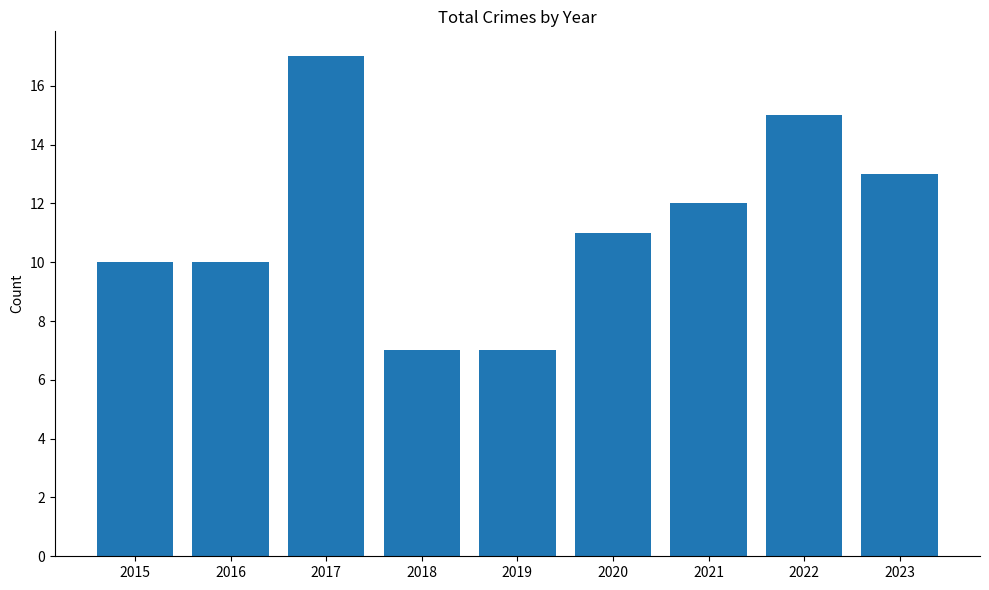

Reading left to right, list all the values displayed in this chart.

10	10	17	7	7	11	12	15	13